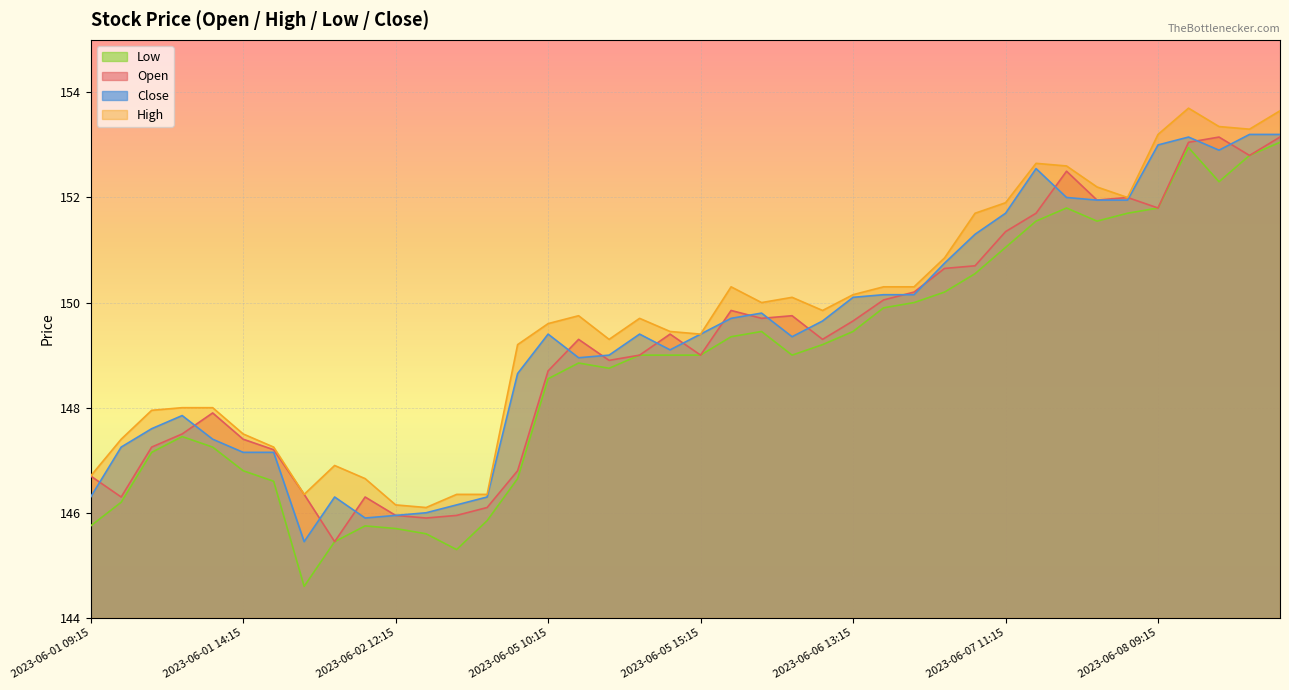

Which series has the widest spread of values?

Low